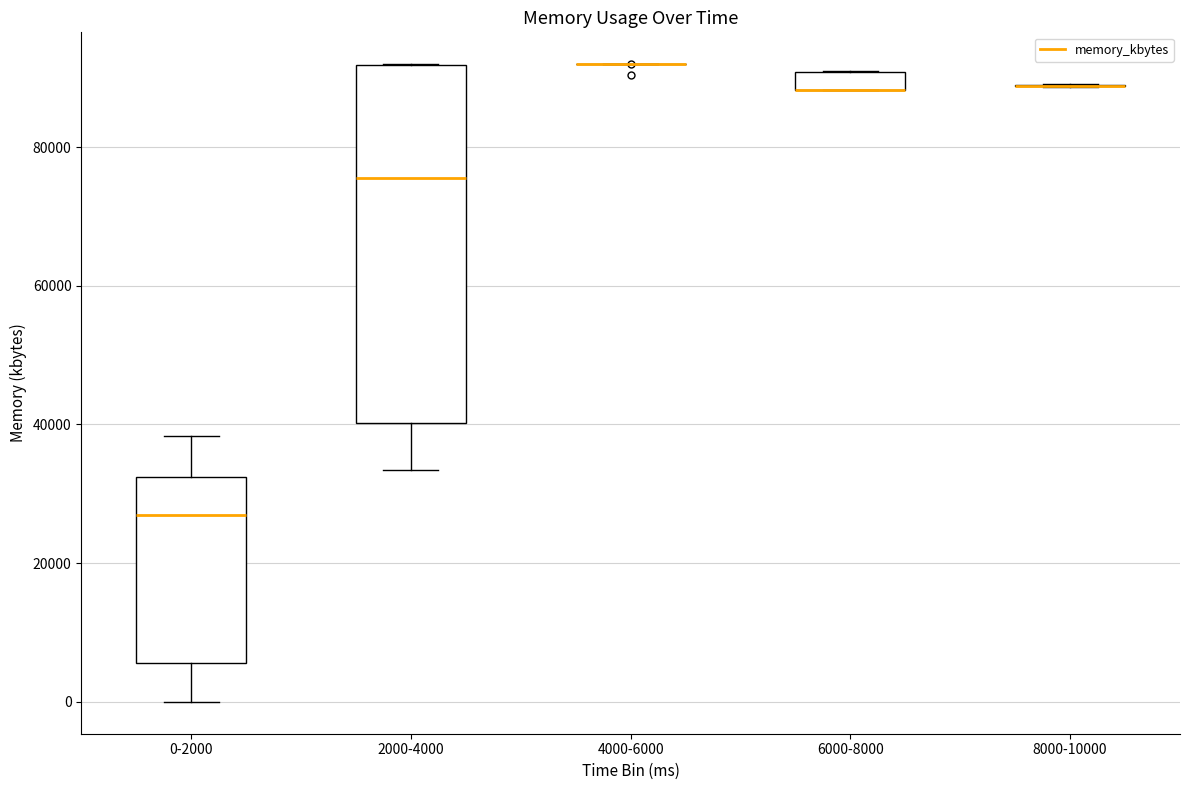

Where is the lower edge of the box for 2000-4000 on the y-axis? The values are not printed on the chart, so give them approximately, as read against the axis.

40000